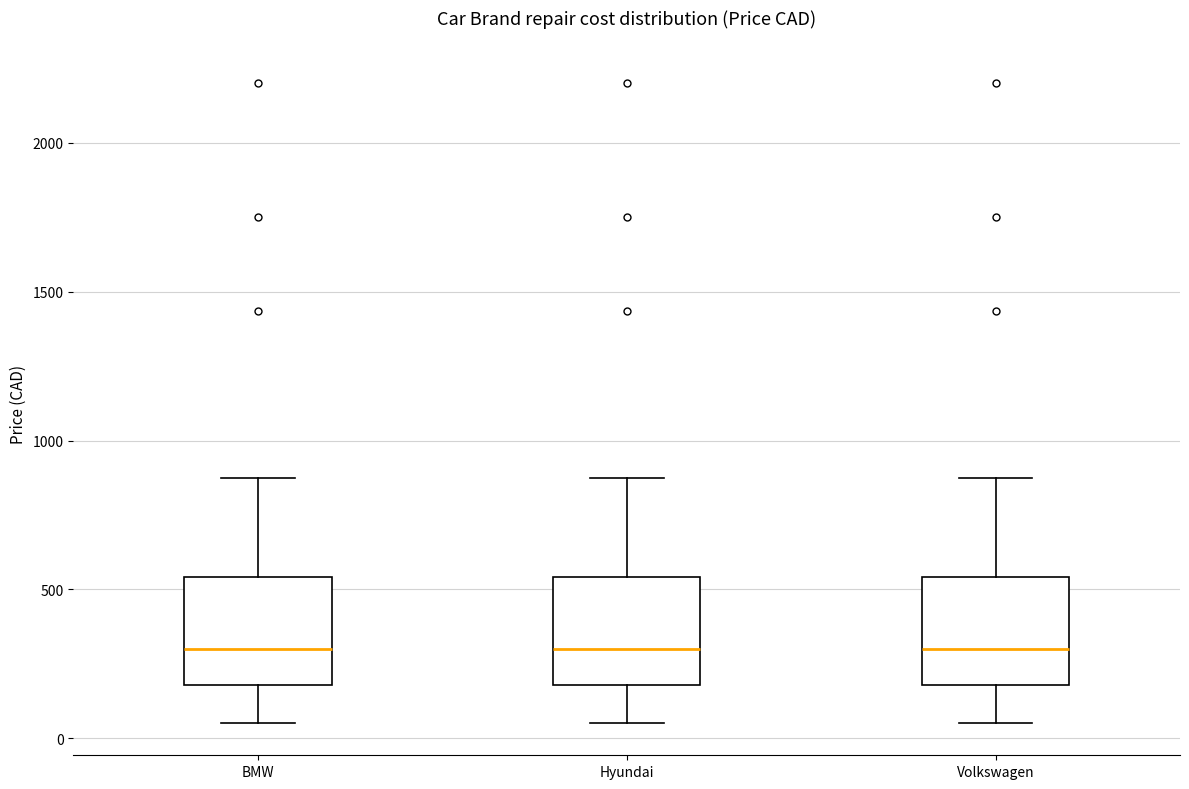

Where is the upper edge of the box for BMW on the y-axis? The values are not printed on the chart, so give them approximately, as read against the axis.

550